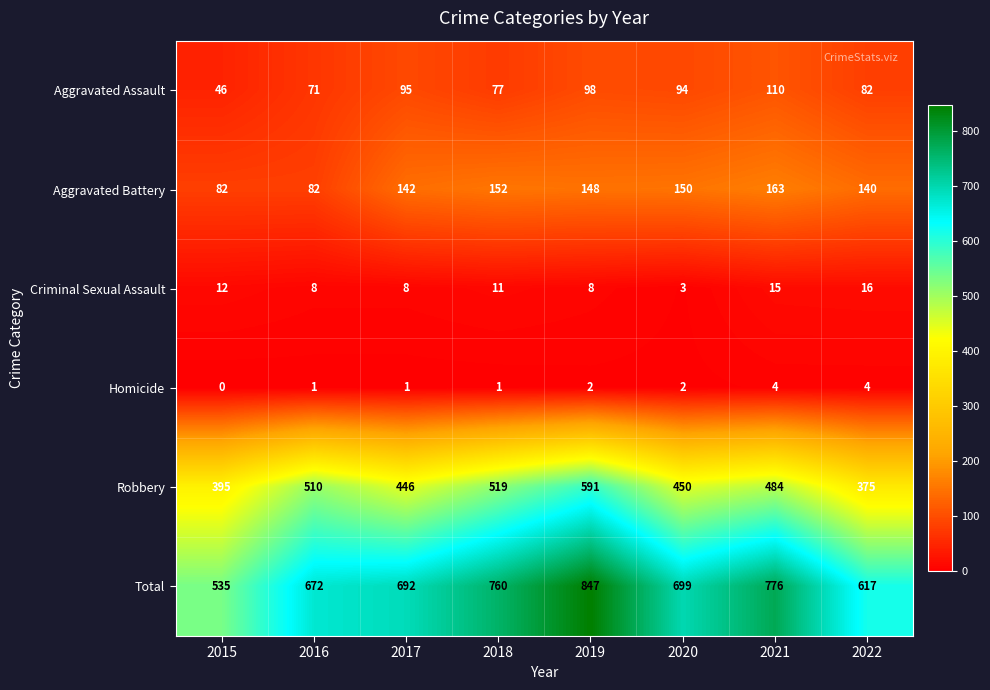

What is the difference between the second highest and minimum values in the Total series?

241